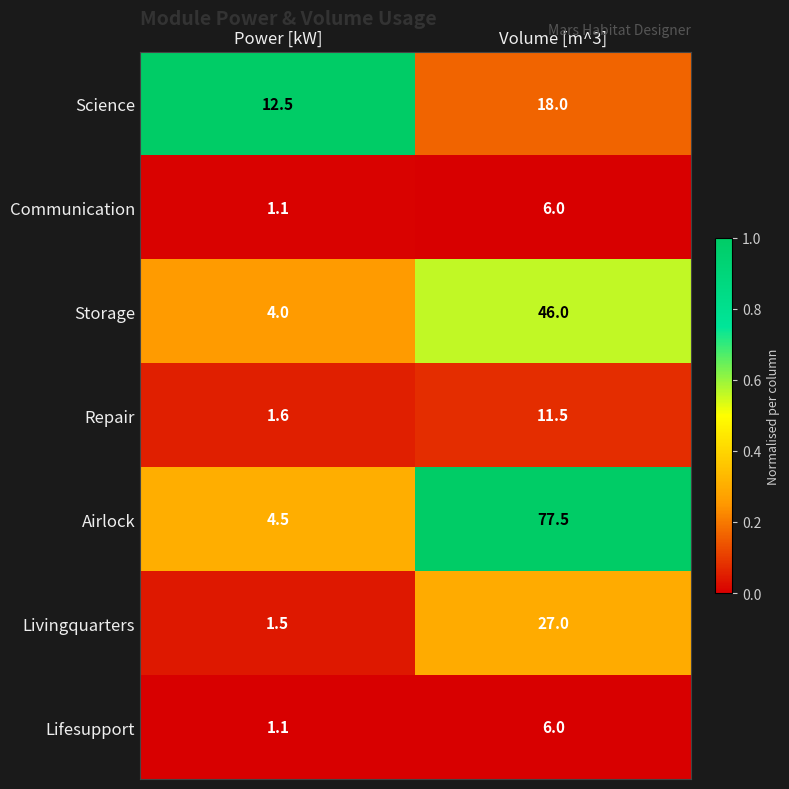

Which series has the widest spread of values?

Airlock